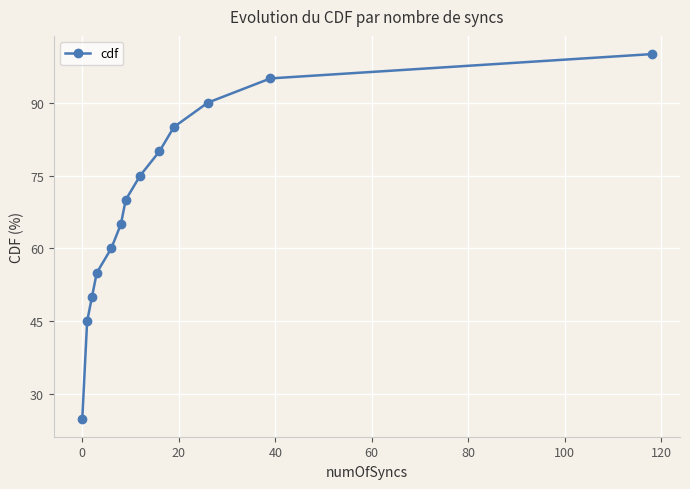

True or false: the data has more than 1 interior local peaks.

False